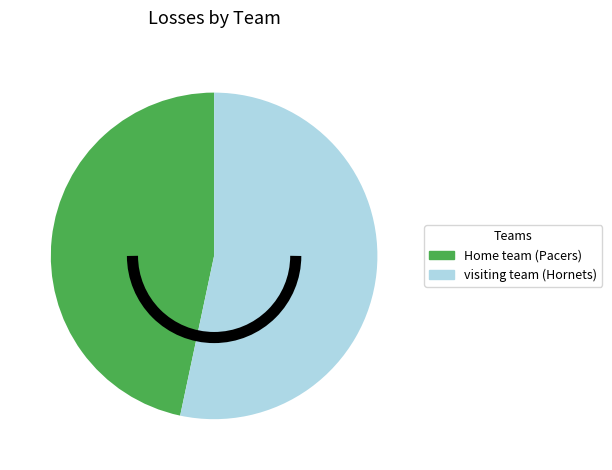

Rank the categories by value from highest to lowest.

visiting team (Hornets), Home team (Pacers)